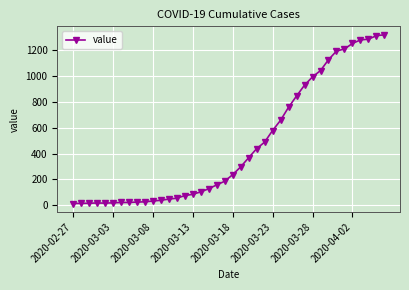

What is the average value?

467